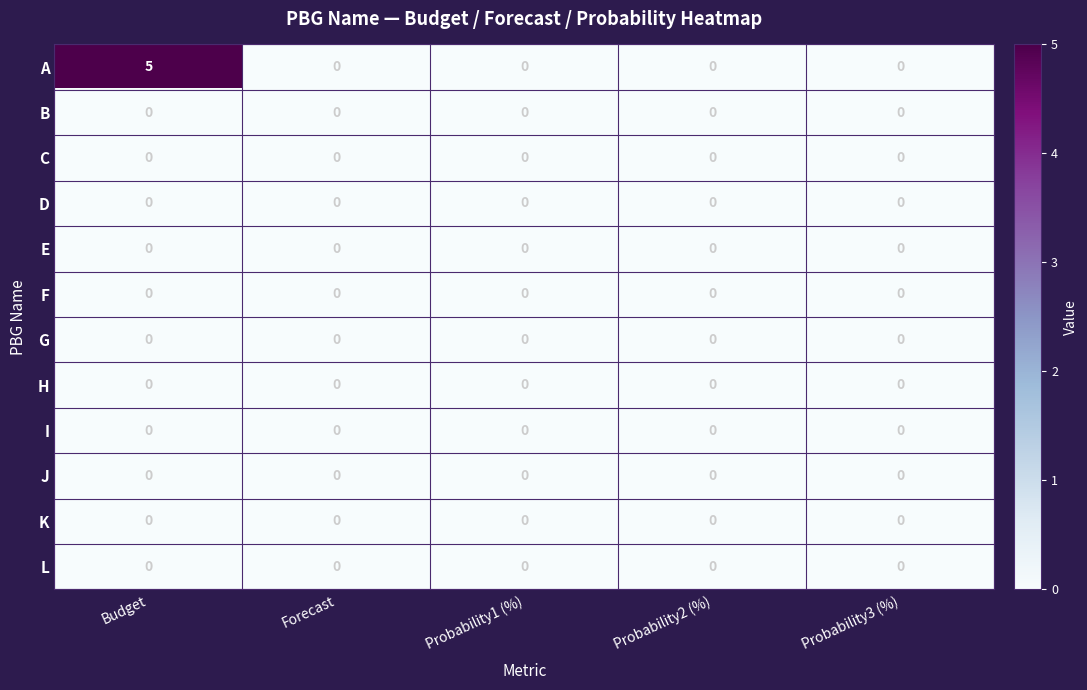

At which category is the sum across all series the highest?

Budget